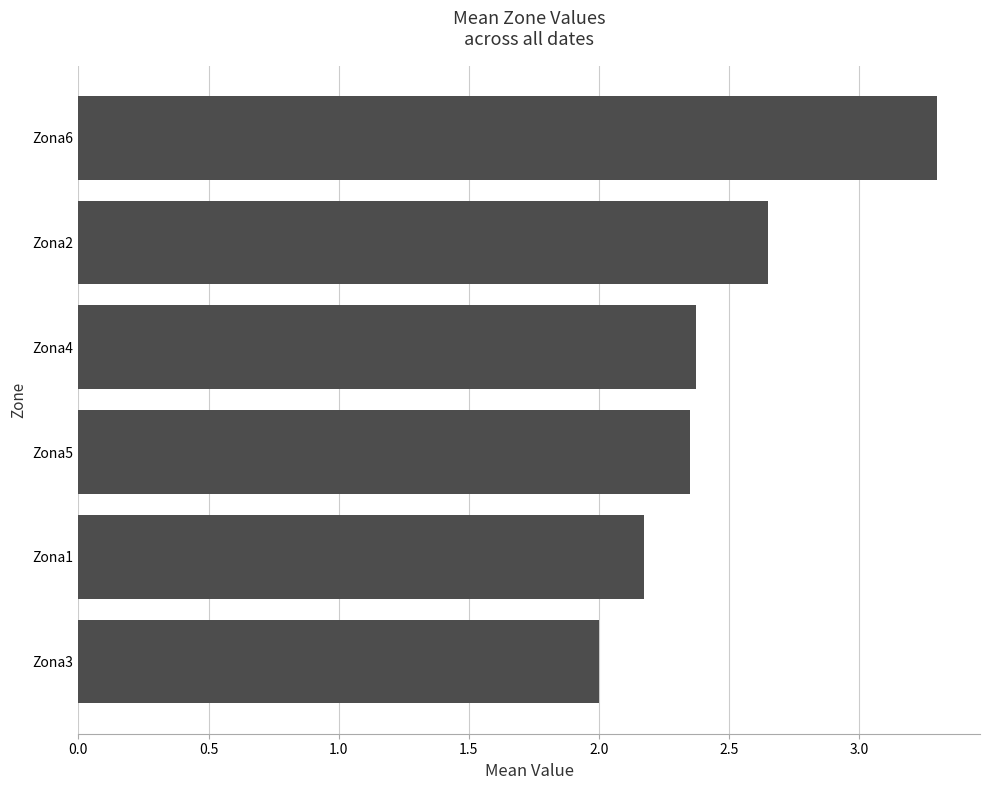

What is the ratio of the value at Zona4 to the value at Zona3?

1.2